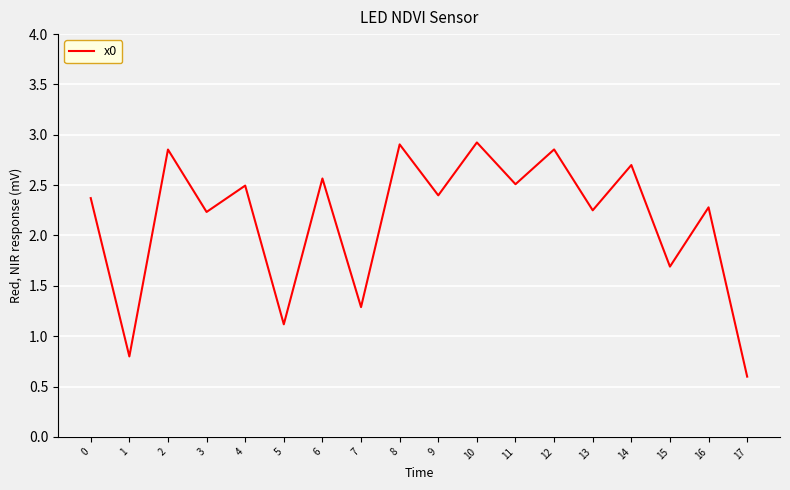

The value at 13 is 3.8. True or false?

False